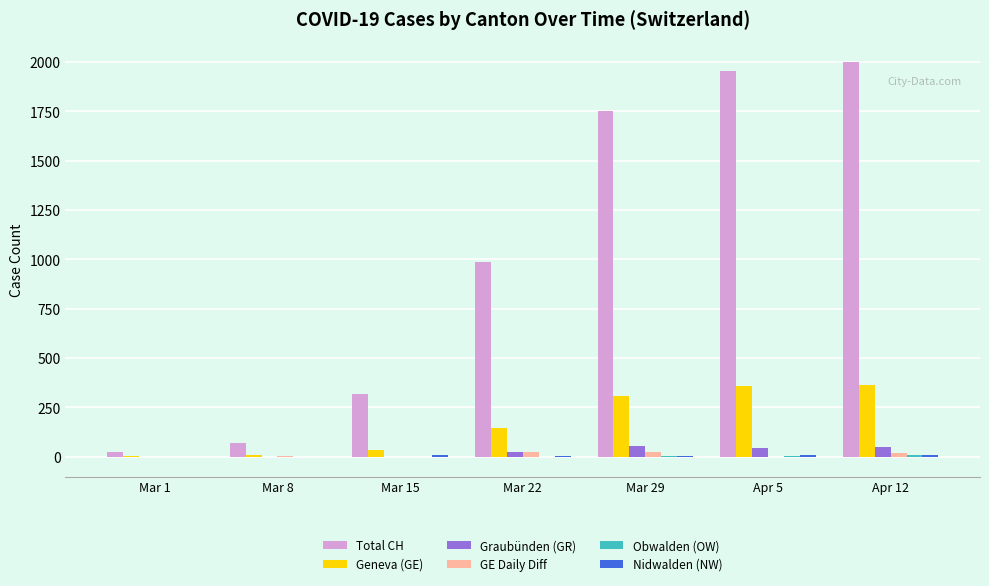

Which series changed the most between Mar 1 and Mar 29?

Total CH